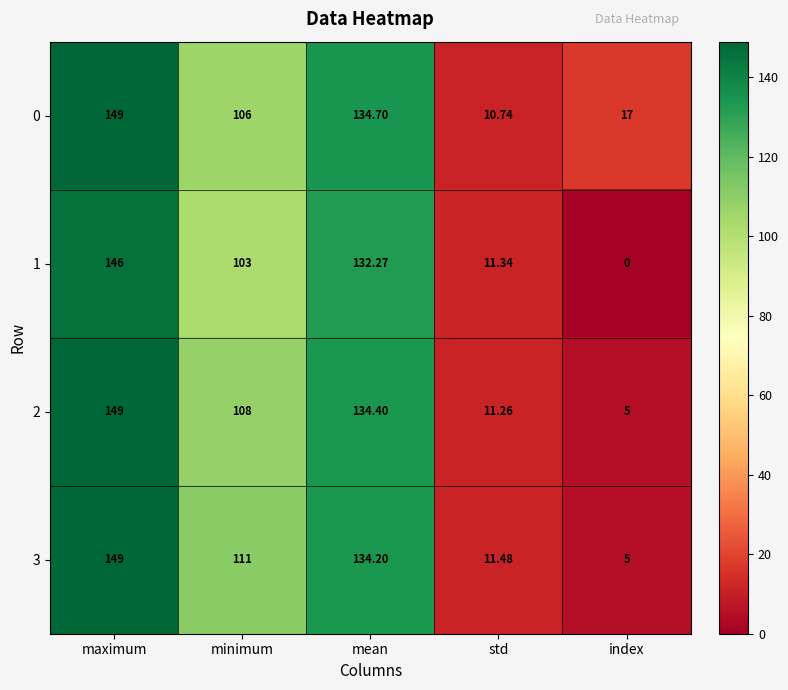

List the labels in order of 2 value, largest first.

maximum, mean, minimum, std, index